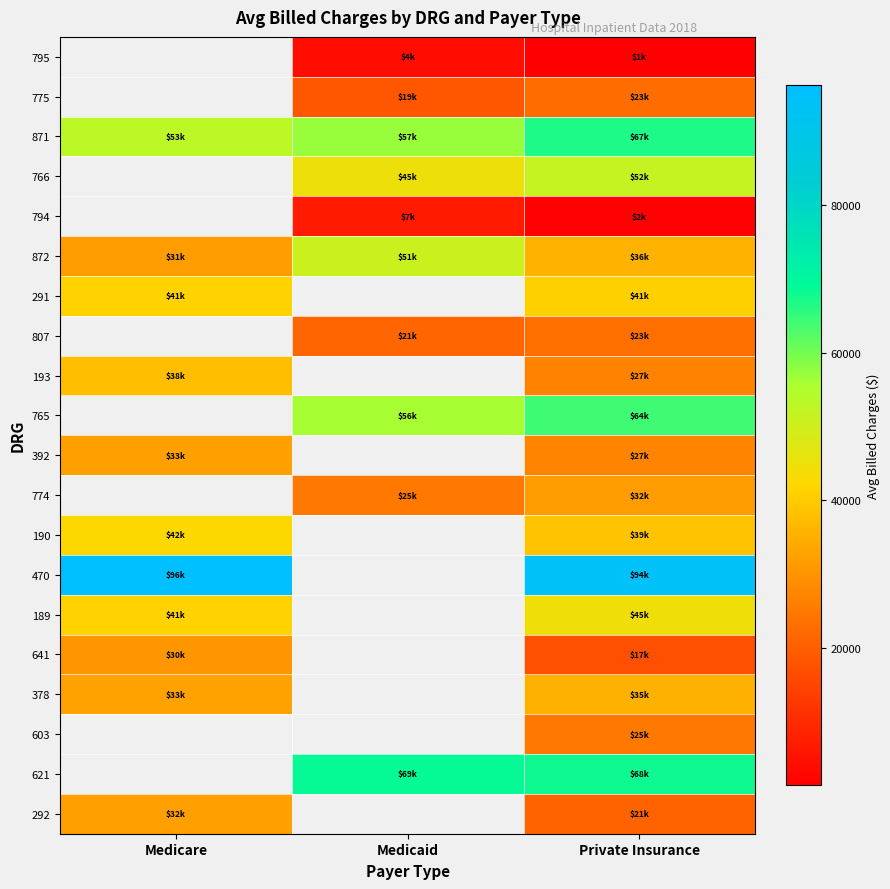

What is the difference between the 872 values at Medicare and Medicaid?

19438.4